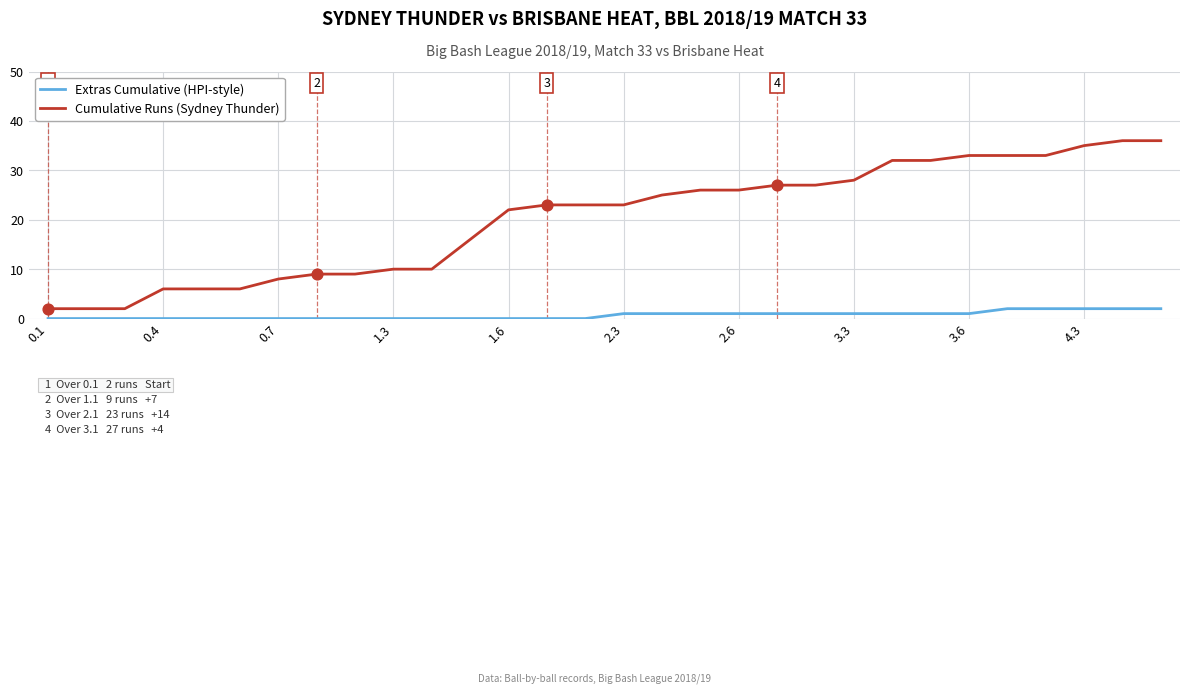

Which series has the largest total across all categories?

Cumulative Runs (Sydney Thunder)